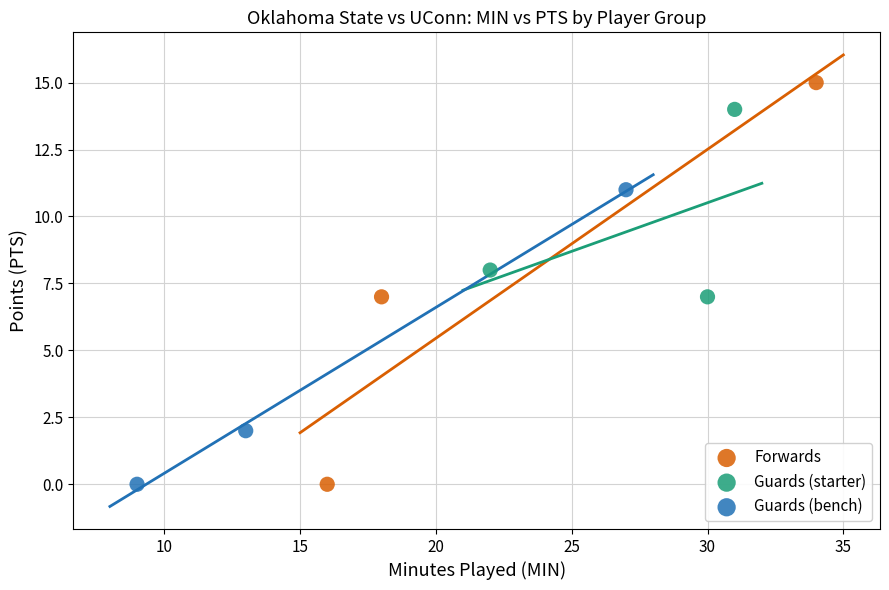

Which series reaches the maximum Y coordinate?

Forwards